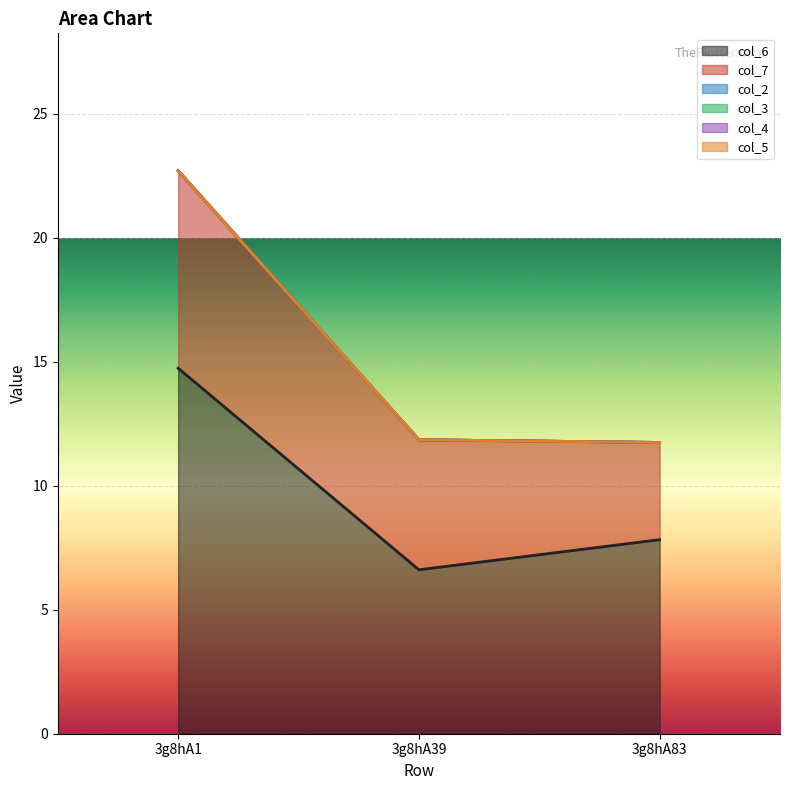

Reading left to right, what are all the values shown in this chart?

col_6: 3g8hA1=14.7	3g8hA39=6.6	3g8hA83=7.8
col_7: 3g8hA1=8.0	3g8hA39=5.2	3g8hA83=3.9
col_2: 3g8hA1=0.0	3g8hA39=0.0	3g8hA83=0.0
col_3: 3g8hA1=0.0	3g8hA39=0.0	3g8hA83=0.0
col_4: 3g8hA1=0.0	3g8hA39=0.0	3g8hA83=0.0
col_5: 3g8hA1=0.0	3g8hA39=0.0	3g8hA83=0.0